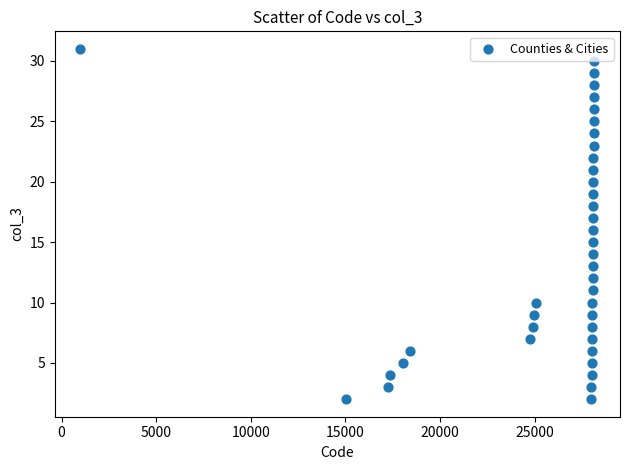

What is the range of X values (max minus min)?

27162